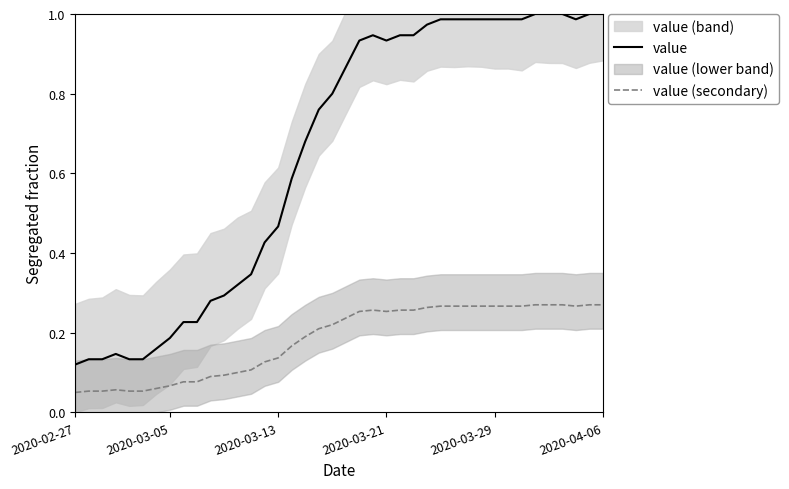

True or false: value (secondary) and value cross at least once.

False